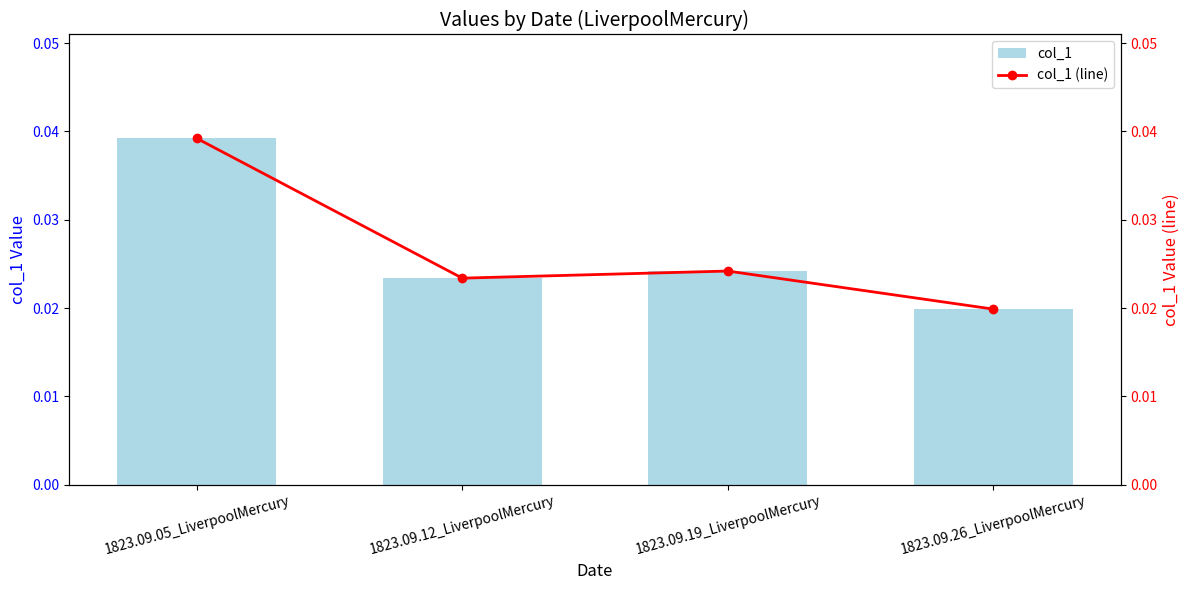

At how many categories does at least one series exceed 0?

4